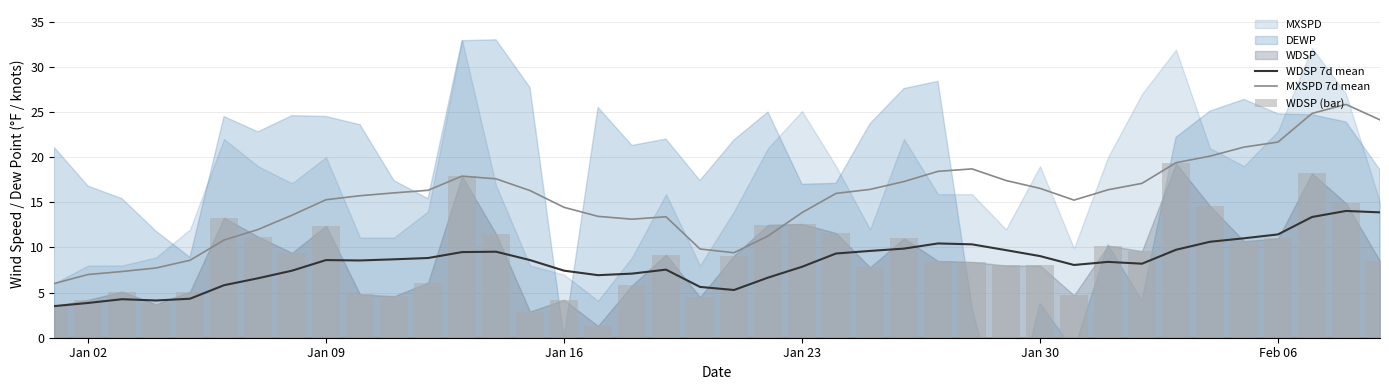

True or false: MXSPD 7d mean and WDSP 7d mean intersect in this chart.

False